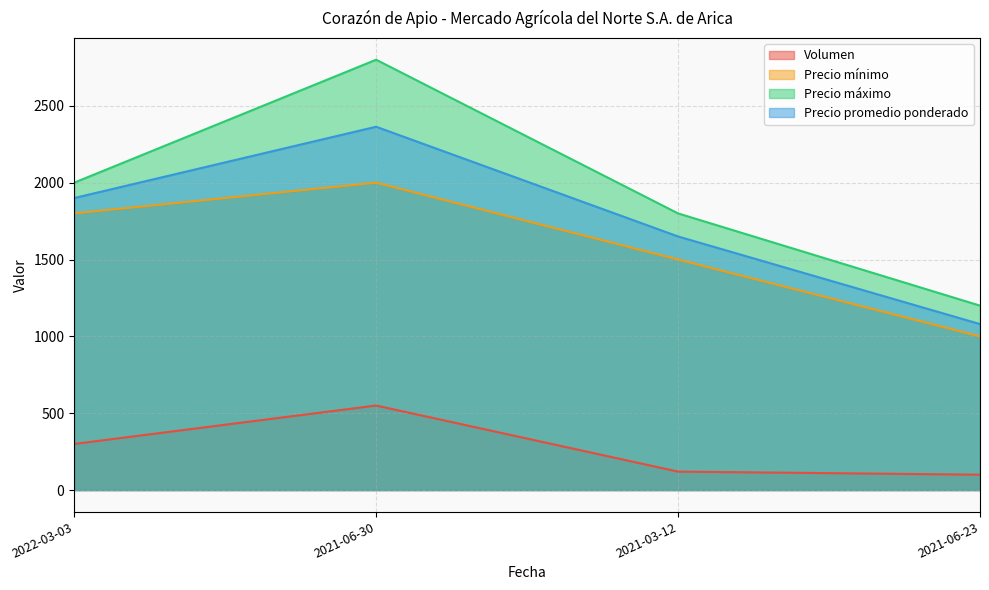

At which category does the chart reach its peak across all series?

2021-06-30